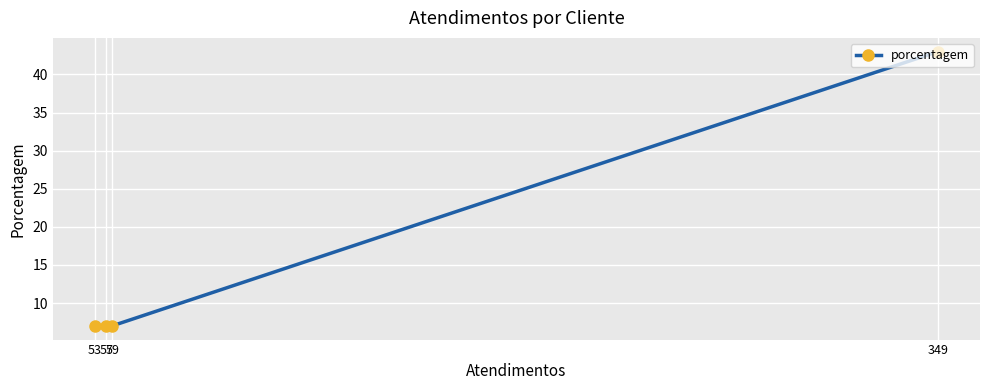

Which has a higher value, 53 or 349?

349